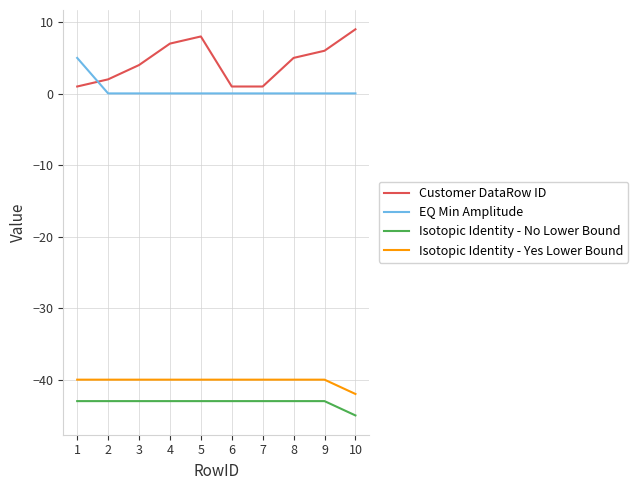

What are all the series names shown in the legend?

Customer DataRow ID, EQ Min Amplitude, Isotopic Identity - No Lower Bound, Isotopic Identity - Yes Lower Bound